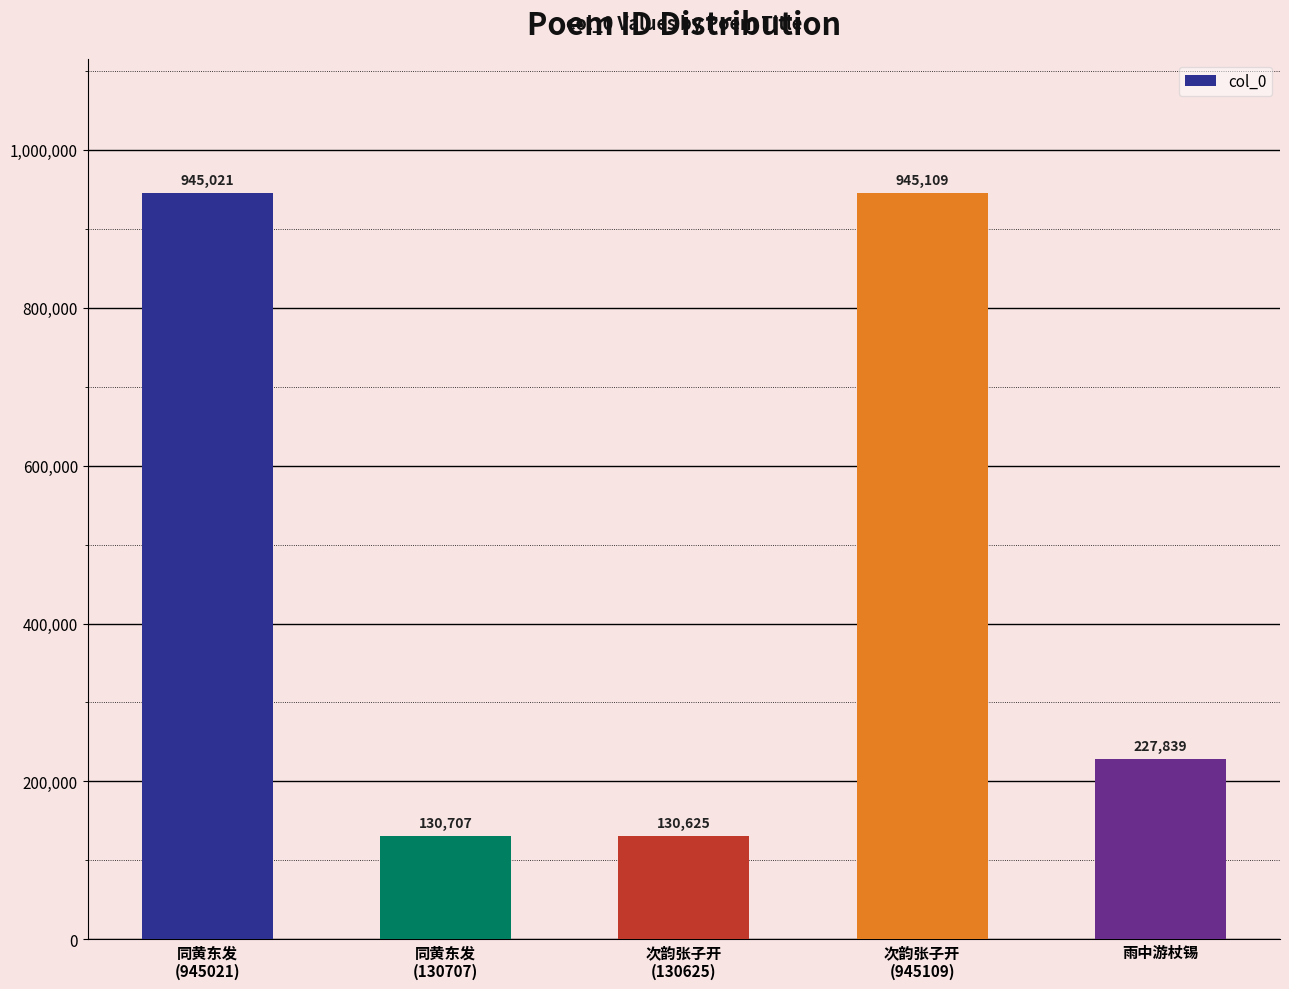

What is the greatest value displayed?

945109